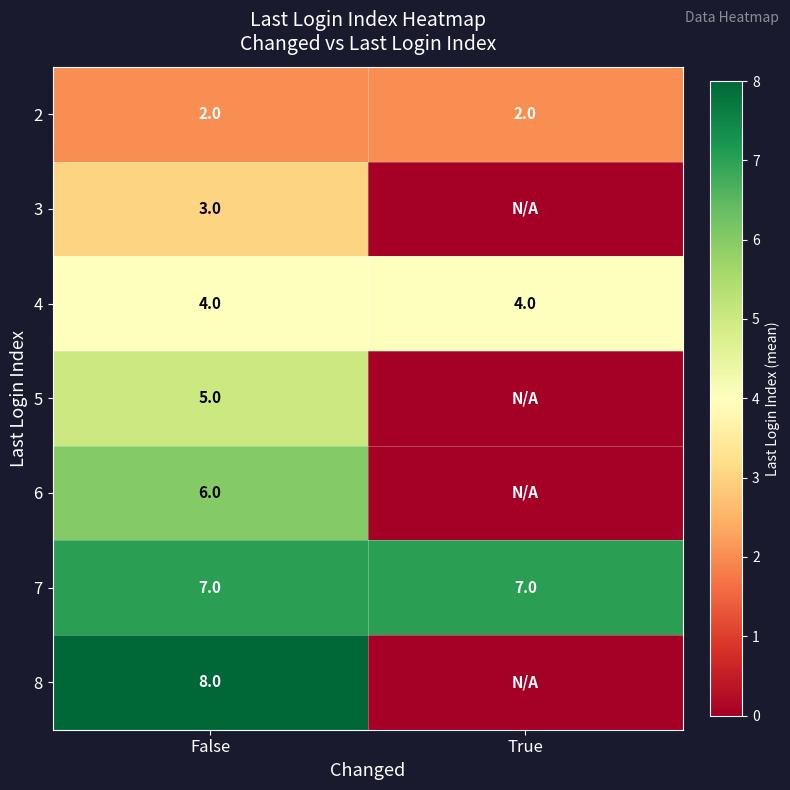

The 4 series shows 4 at False. True or false?

True